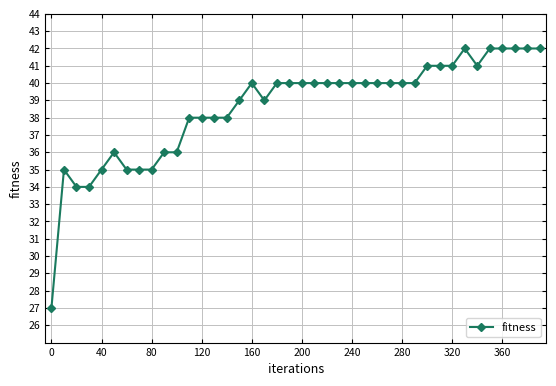

What is the minimum value shown in the chart?

27